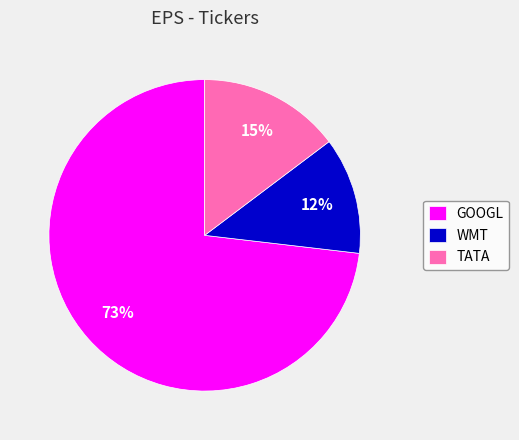

To the nearest percent, what percentage of the pie is WMT?

12%